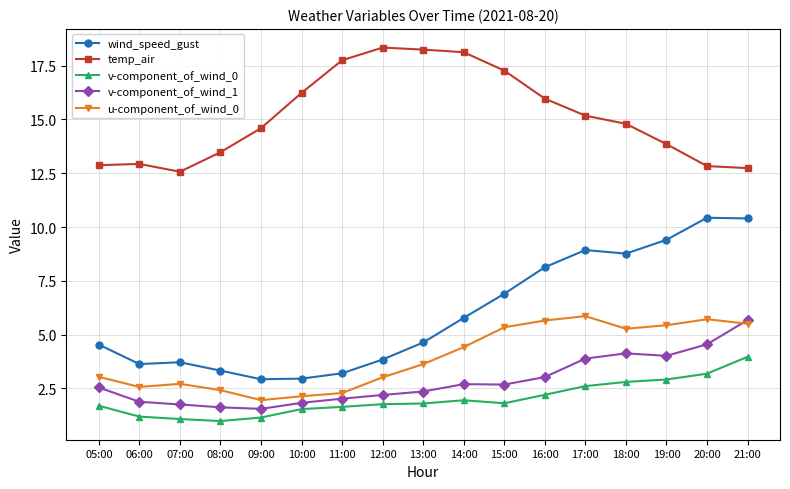

What is the lowest value of the v-component_of_wind_0 series?

1.0